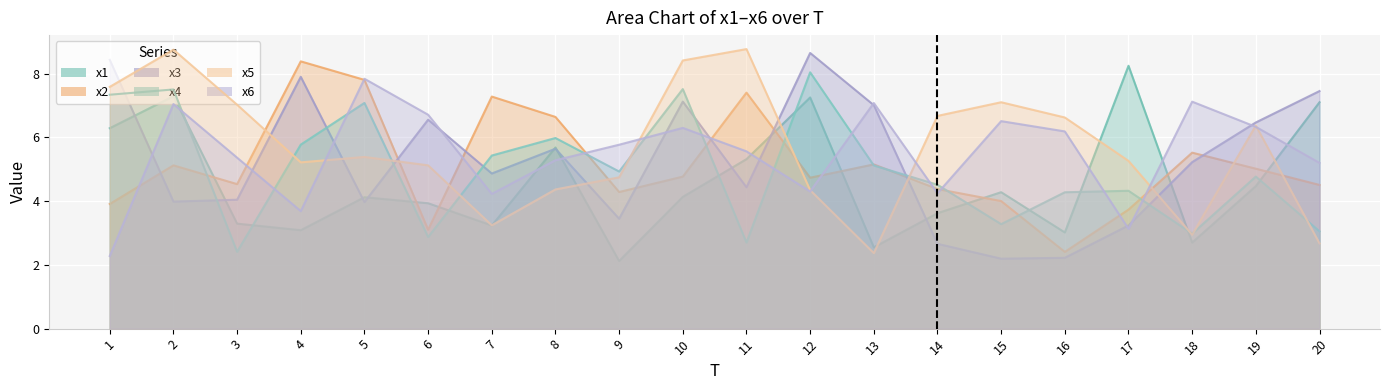

Which series ends up on top after the final intersection of x6 and x4?

x6